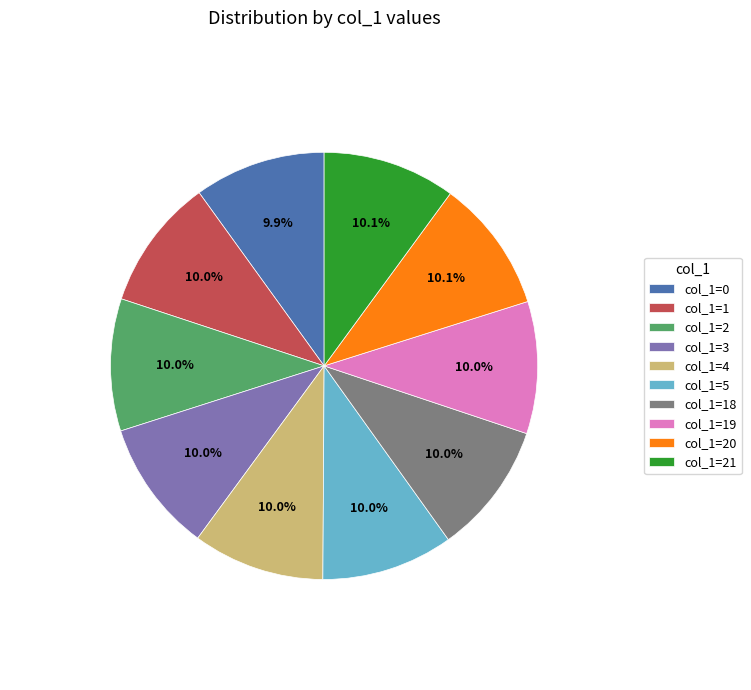

Do col_1=4 and col_1=20 together represent more than half of the pie?

No